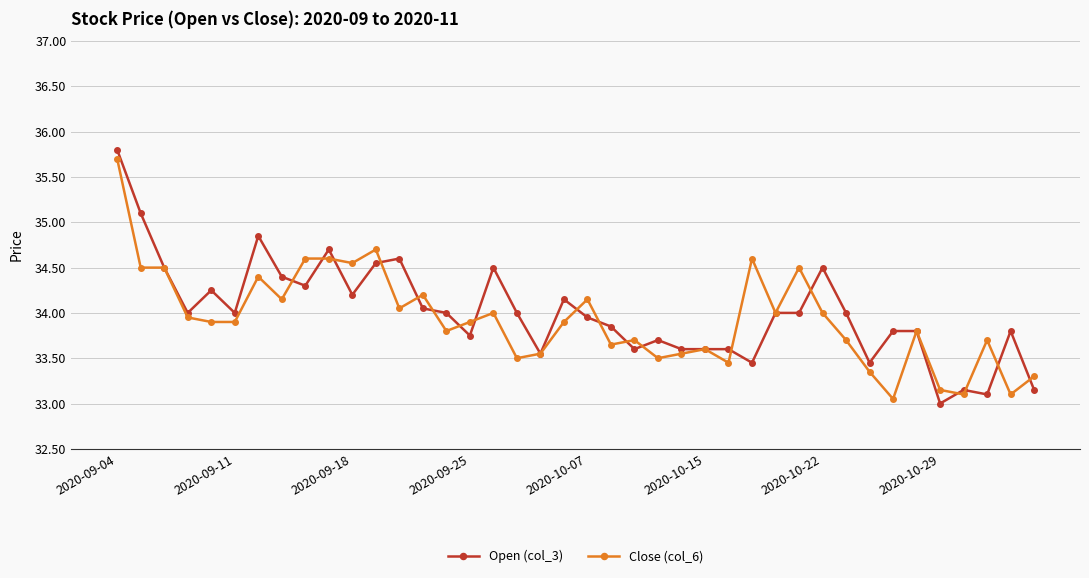

What is the greatest value displayed?

35.8